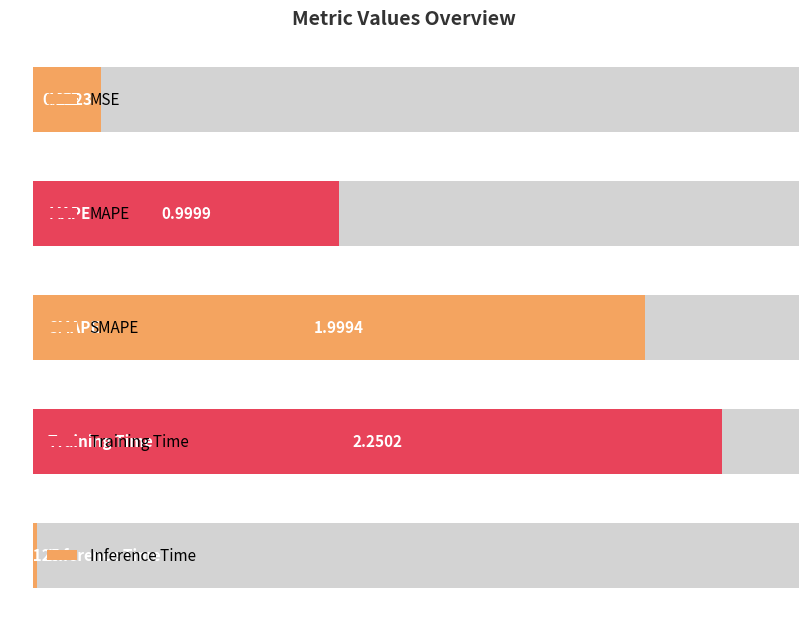

Reading left to right, list all the values displayed in this chart.

0.2	1.0	2.0	2.3	0.0